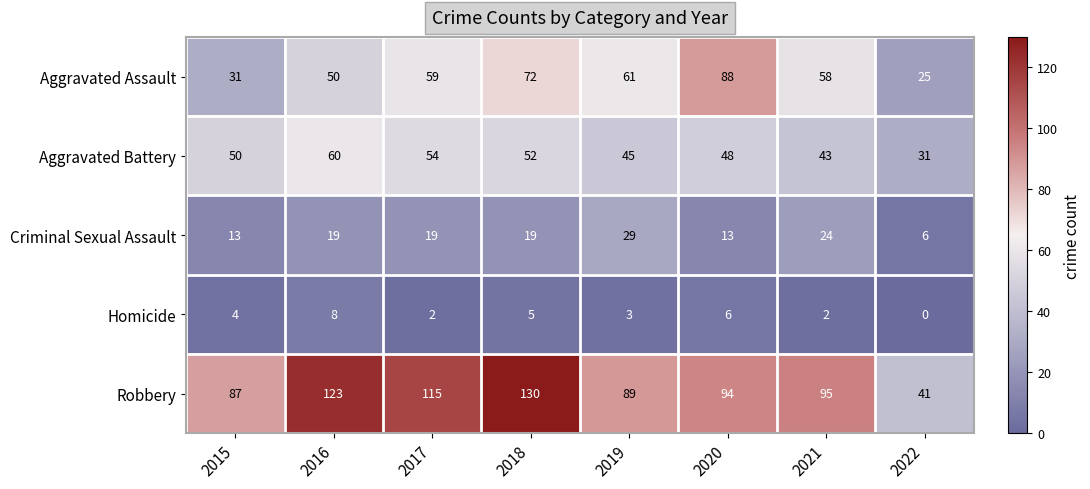

What is the total value across all series at 2022?

103